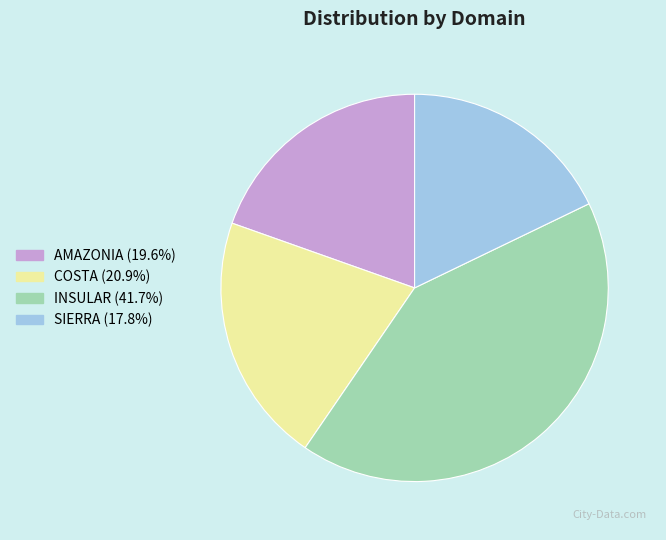

Does any single category account for the majority?

No